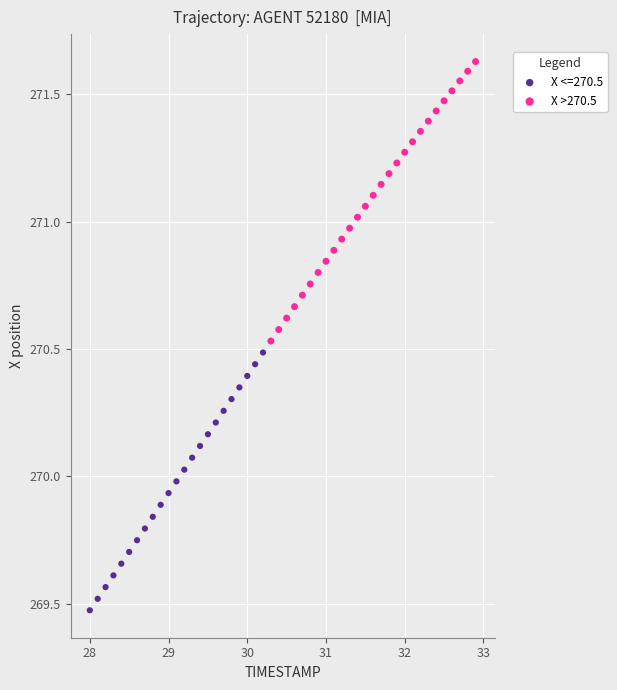

Which series contains the lowest Y value?

X <=270.5